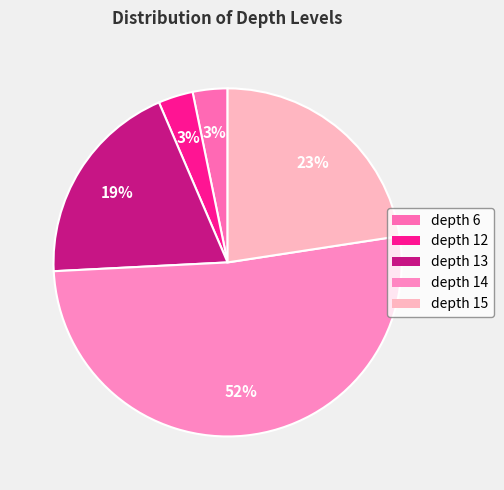

What is the largest slice in the pie chart?

depth 14